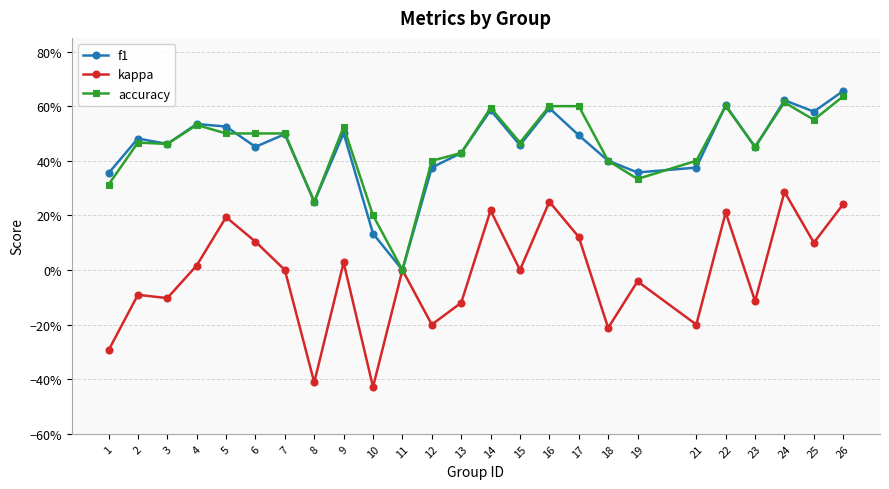

Is this an area chart (filled region under the line)?

No